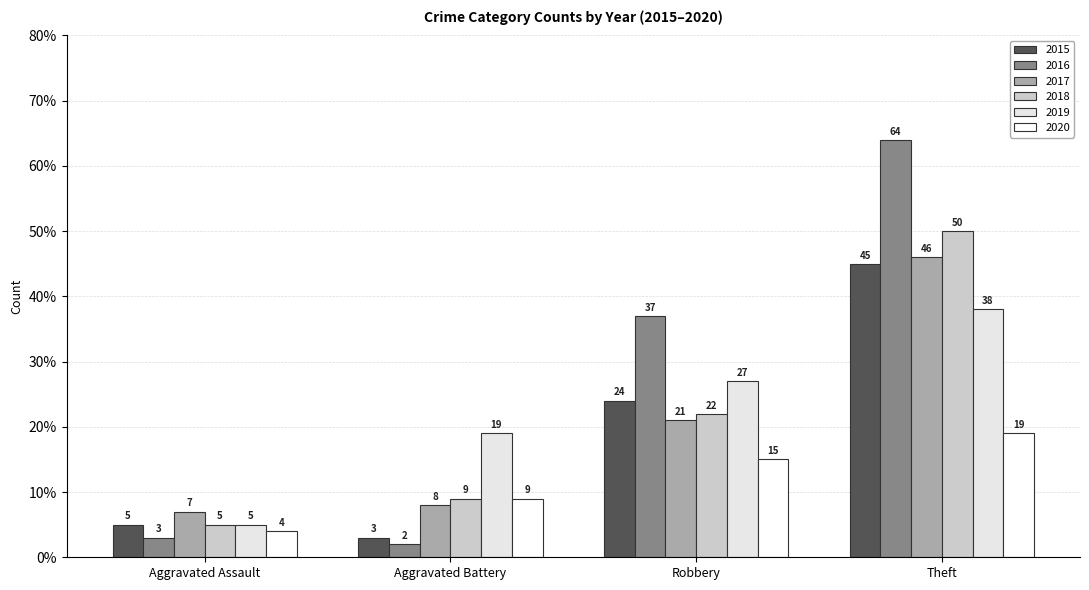

Reading left to right, list all the values displayed in this chart.

2015: Aggravated Assault=5	Aggravated Battery=3	Robbery=24	Theft=45
2016: Aggravated Assault=3	Aggravated Battery=2	Robbery=37	Theft=64
2017: Aggravated Assault=7	Aggravated Battery=8	Robbery=21	Theft=46
2018: Aggravated Assault=5	Aggravated Battery=9	Robbery=22	Theft=50
2019: Aggravated Assault=5	Aggravated Battery=19	Robbery=27	Theft=38
2020: Aggravated Assault=4	Aggravated Battery=9	Robbery=15	Theft=19